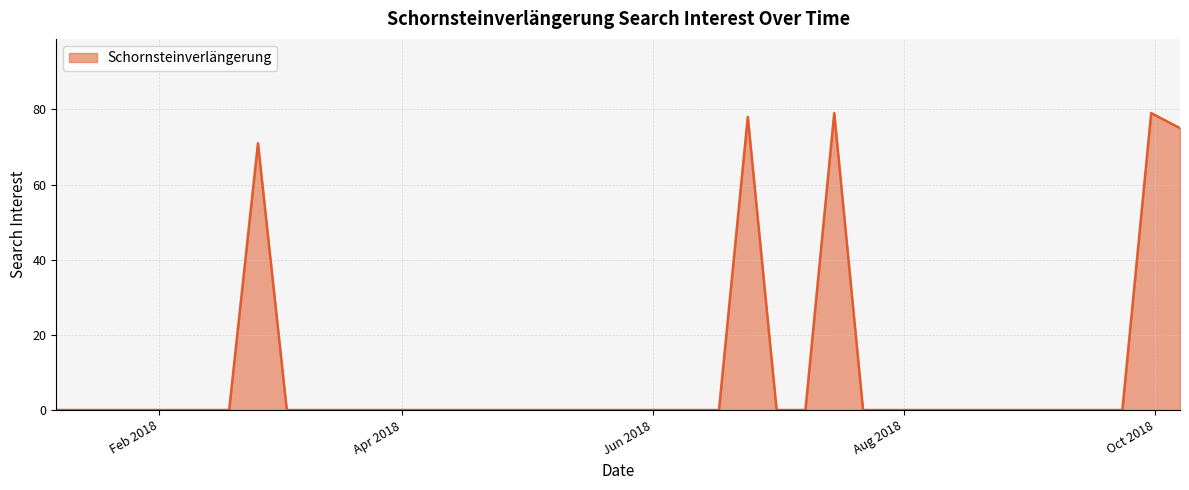

How many lines are shown in the chart?

1